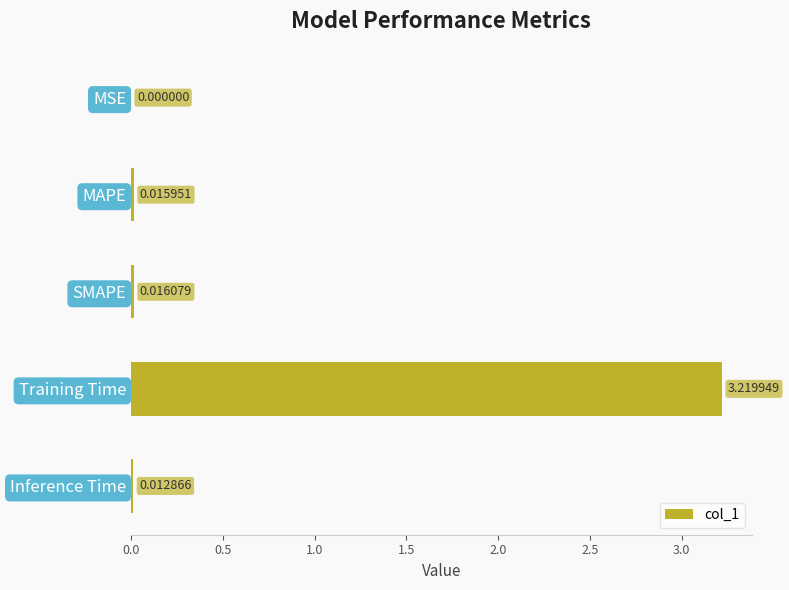

Between Training Time and Inference Time, which is larger?

Training Time